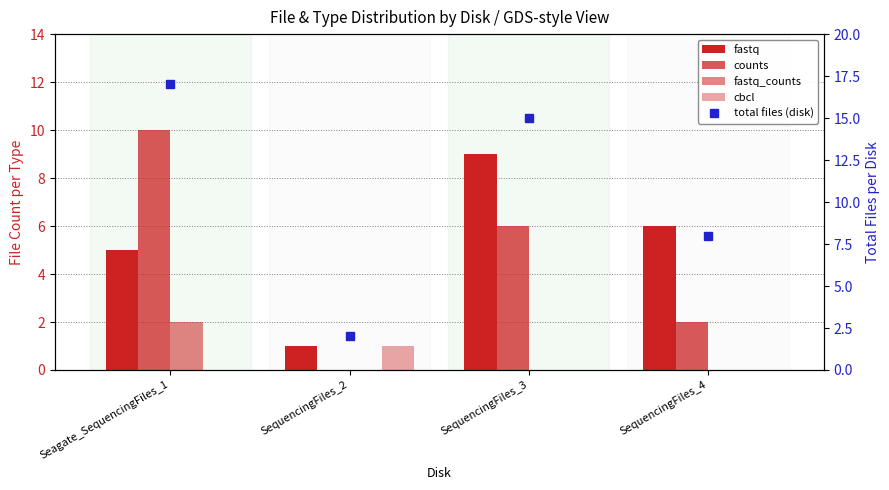

Rank the series by their maximum value, from lowest to highest.

cbcl, fastq_counts, fastq, counts, total files (disk)